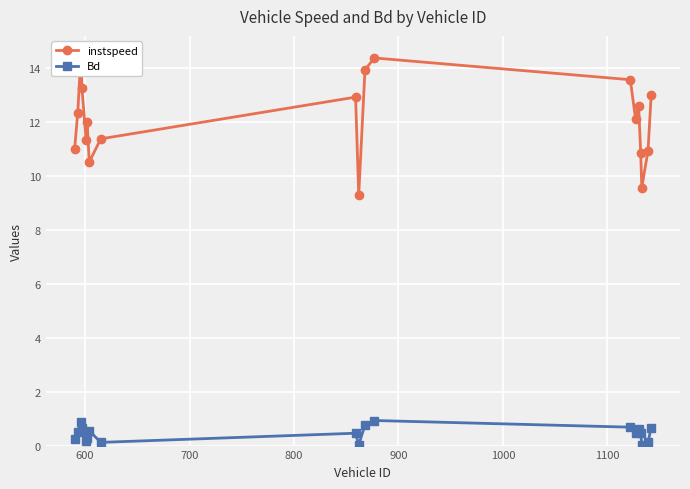

What is the value of the Bd point at the 16th from the left?

0.4